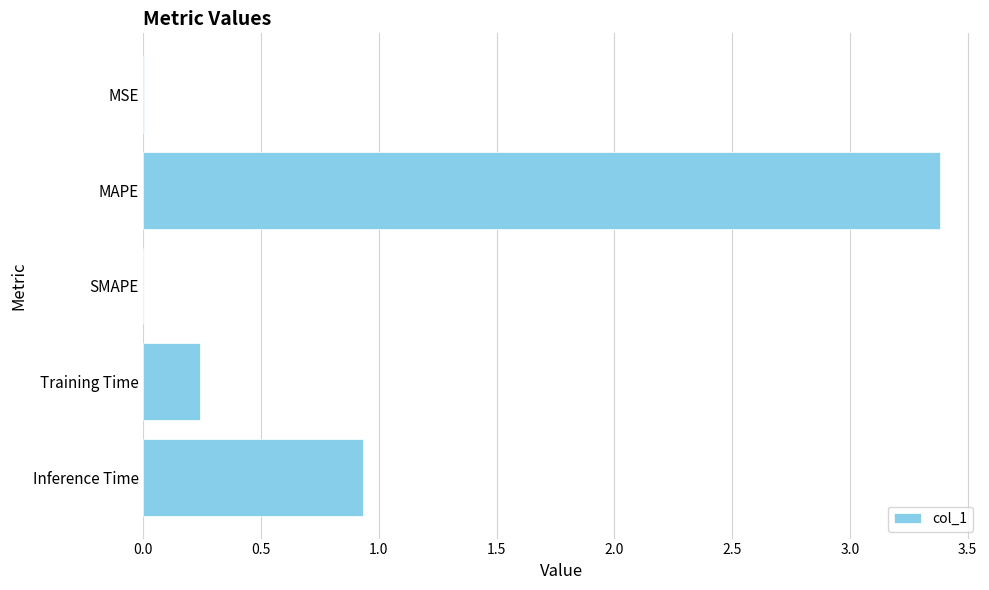

Between Training Time and SMAPE, which is larger?

Training Time